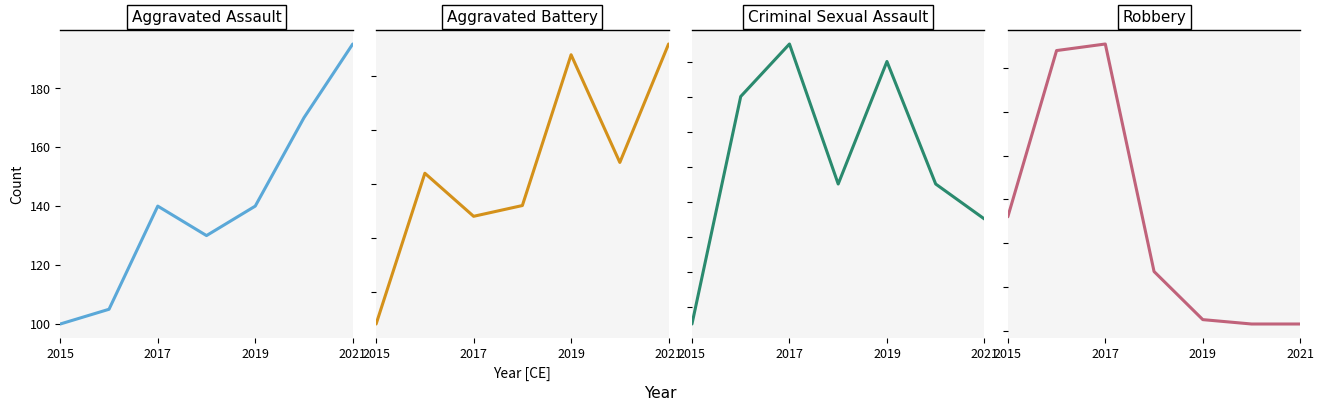

What is the average value of the Robbery series?

190